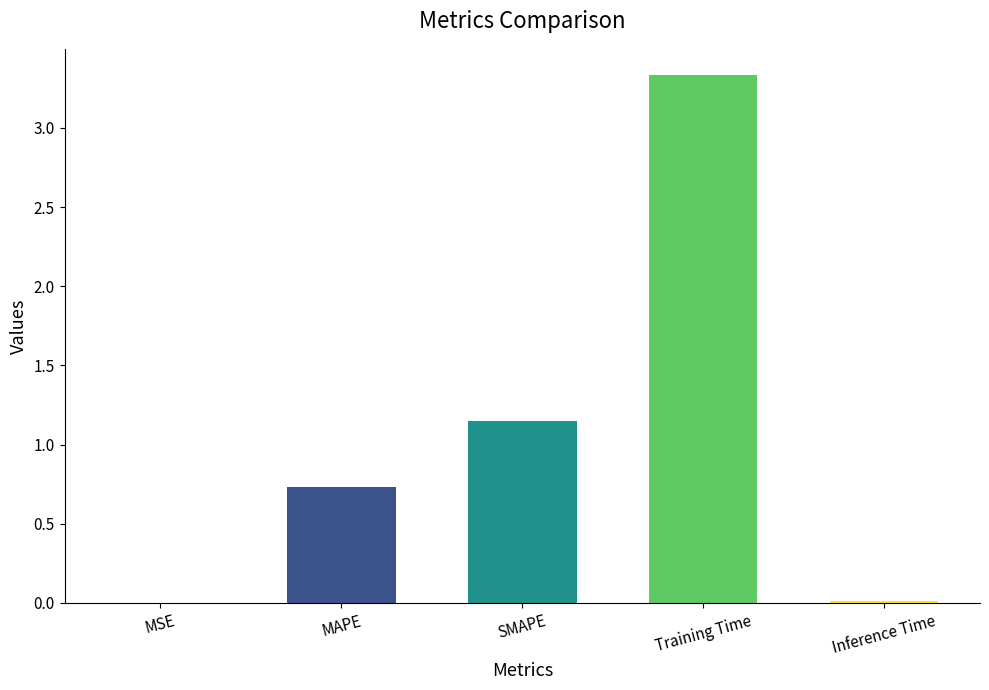

What is the greatest value displayed?

3.3